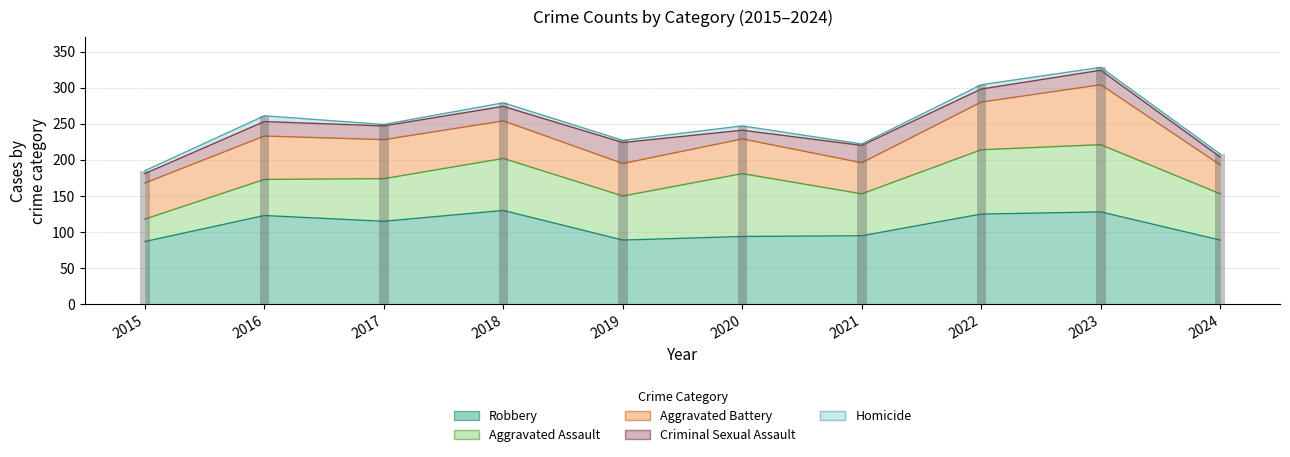

True or false: Aggravated Assault has a value of 59 at 2017.

True